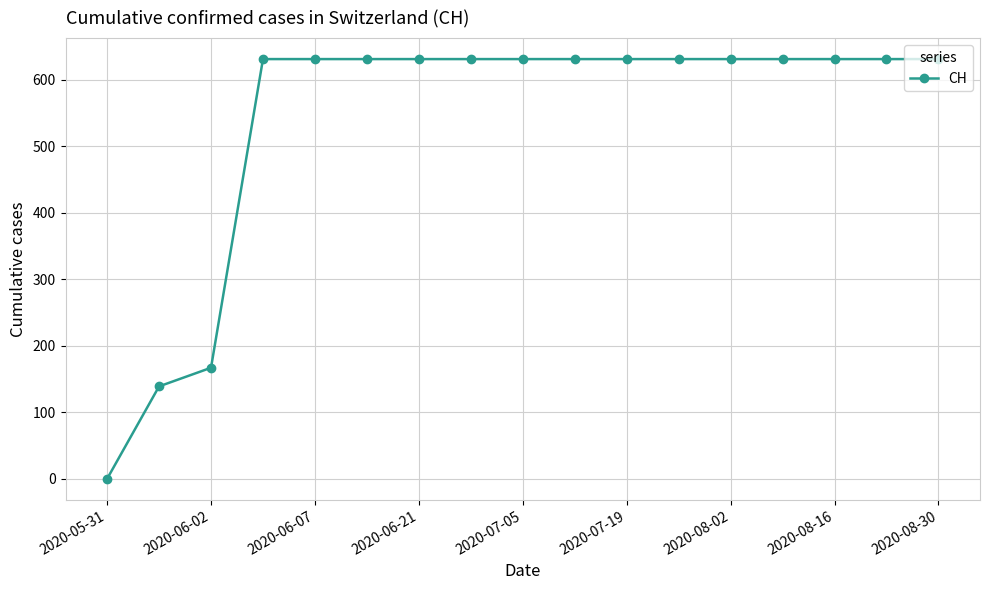

How many data points does each series have?

17